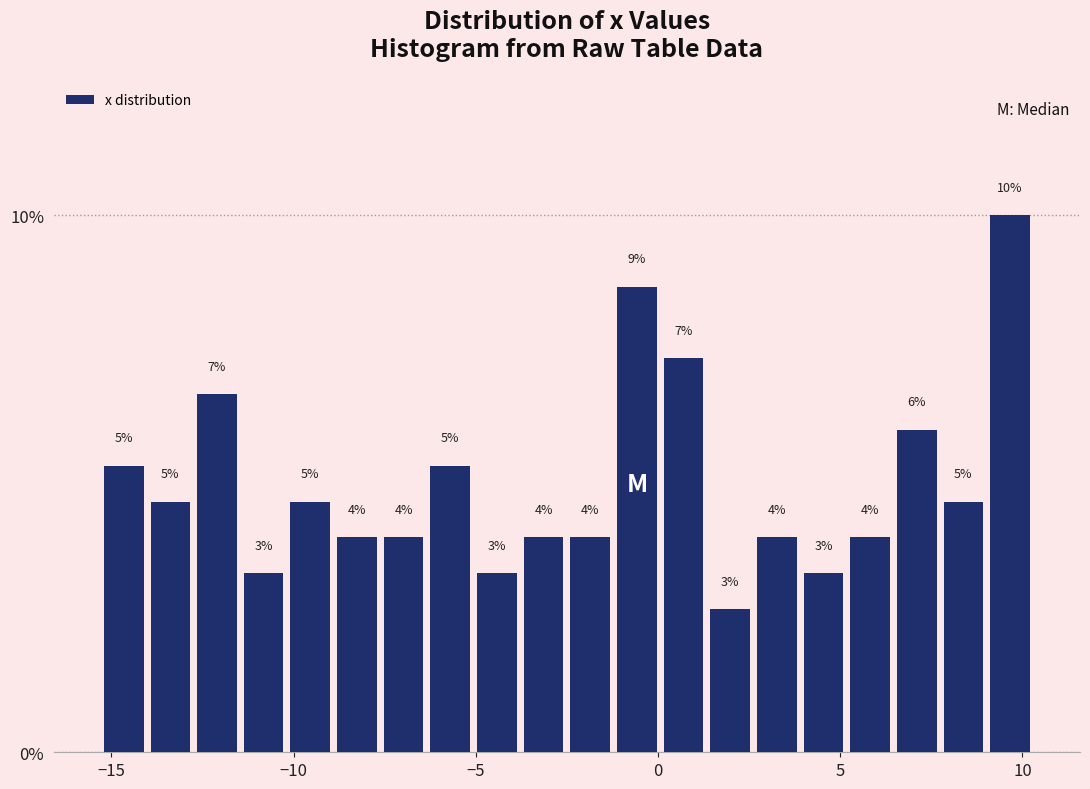

Around what value on the x-axis is the tallest bar? Give the approximate position of its centre, as read against the axis.

9.5